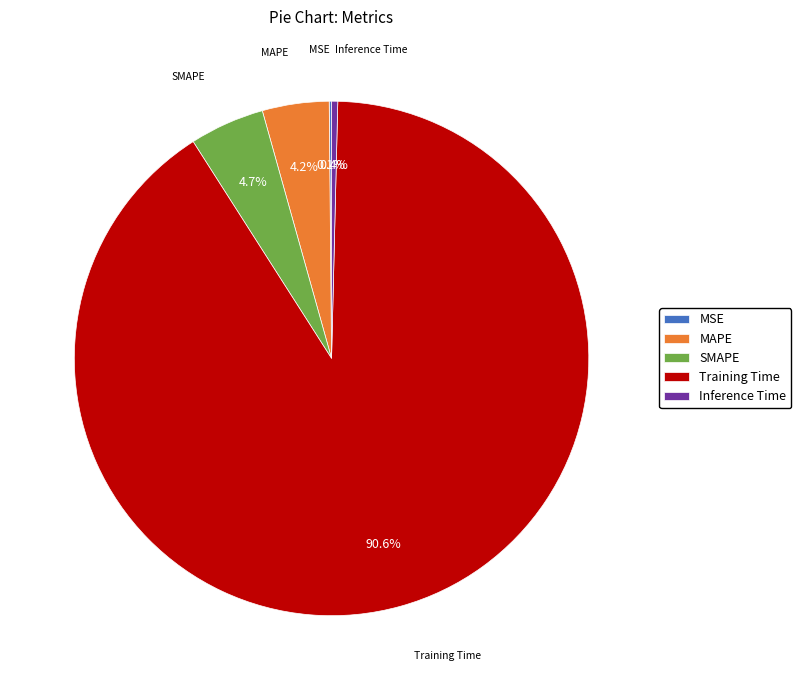

True or false: Inference Time accounts for 6% of the total.

False